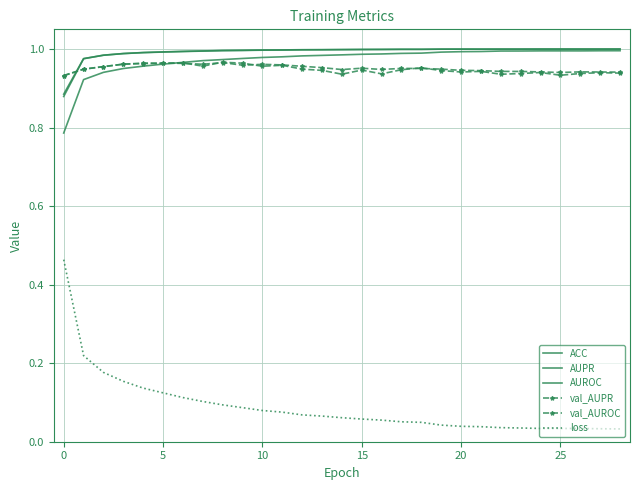

How many times do AUPR and val_AUROC cross each other?

1